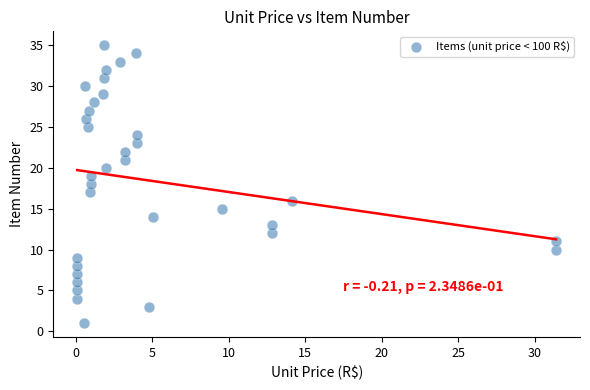

What is the range of Y values (max minus min)?

34